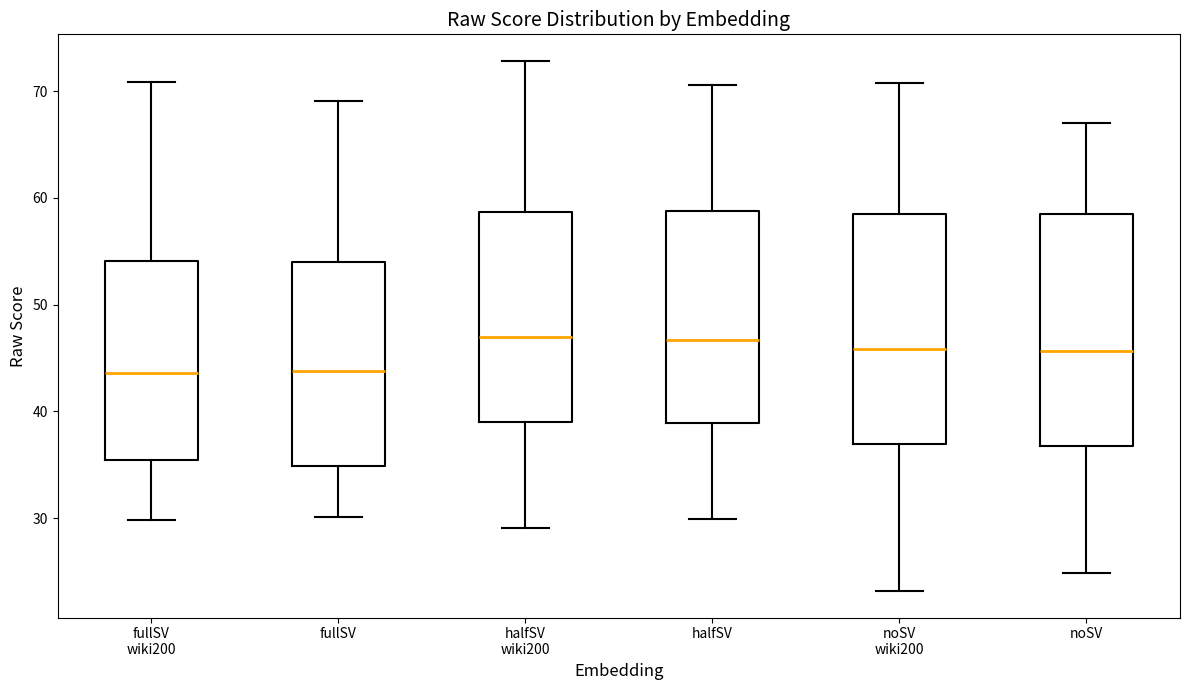

Where is the upper edge of the box for noSV on the y-axis? The values are not printed on the chart, so give them approximately, as read against the axis.

59